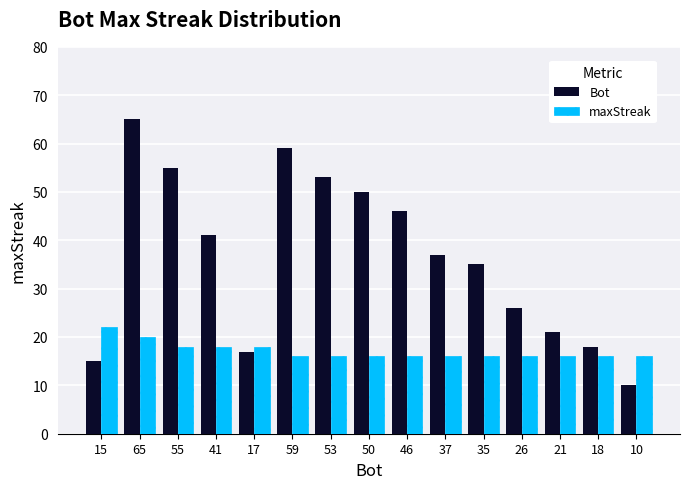

What is the highest value of the Bot series?

65